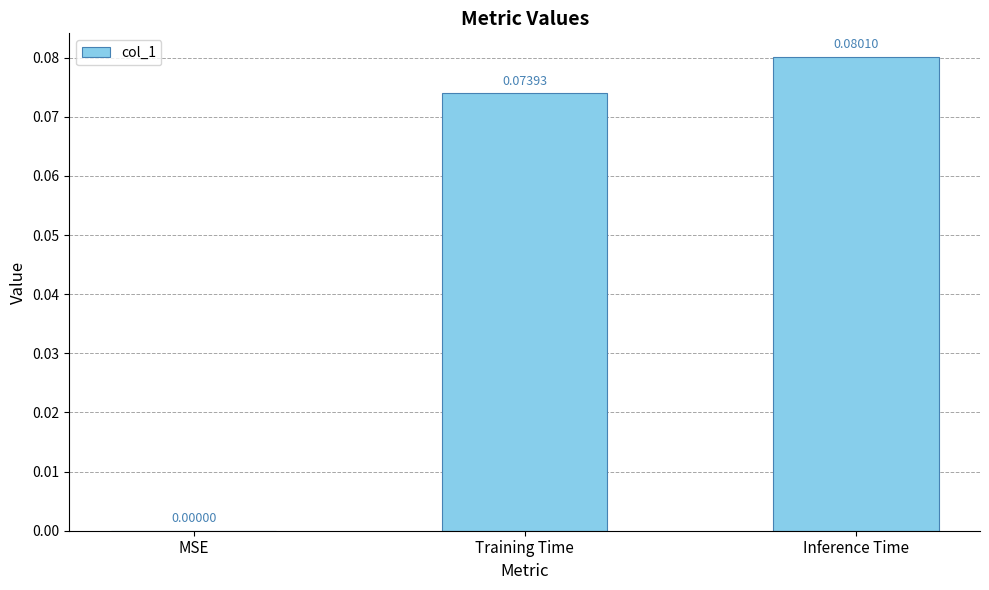

At which label is the value closest to 0?

MSE